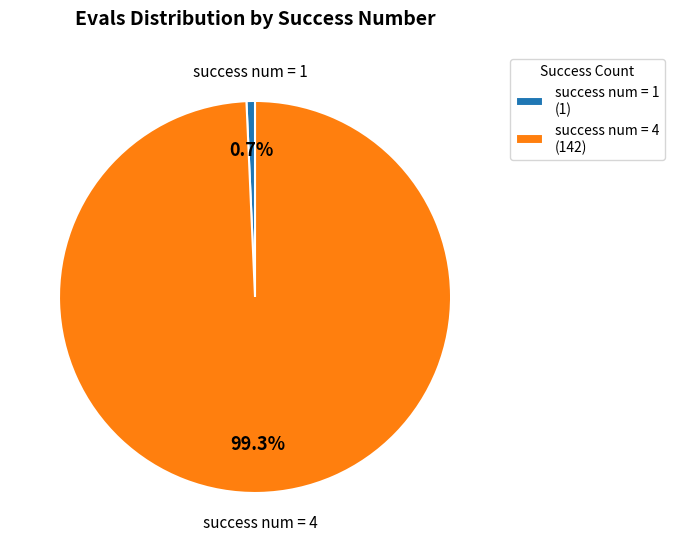

Rank the categories by value from highest to lowest.

success num = 4, success num = 1